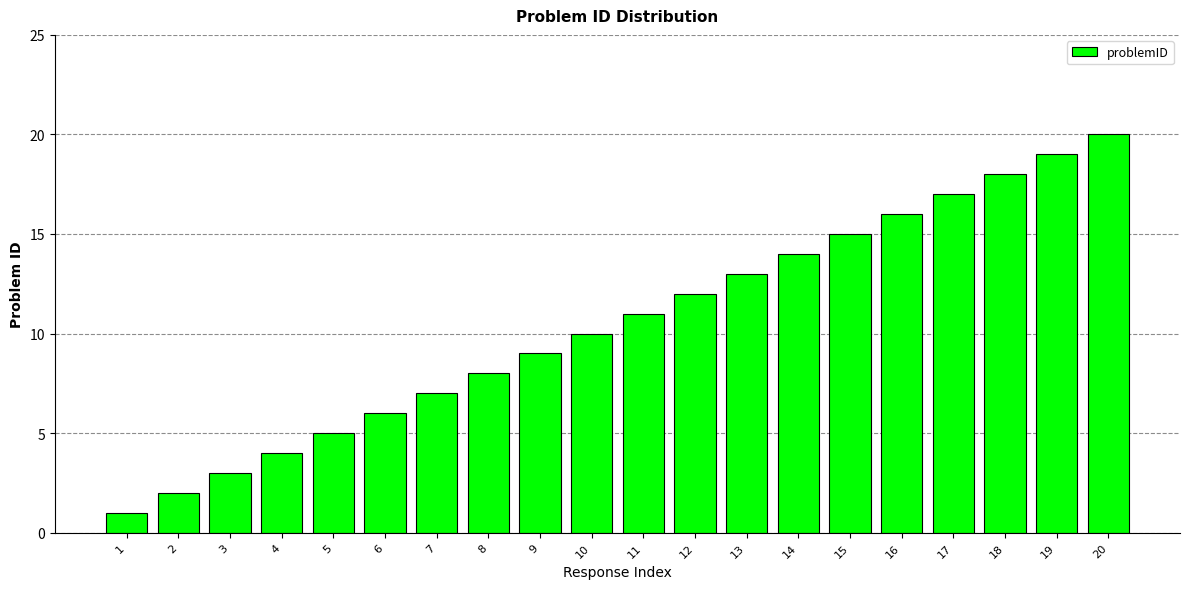

What is the sum of all values?

210